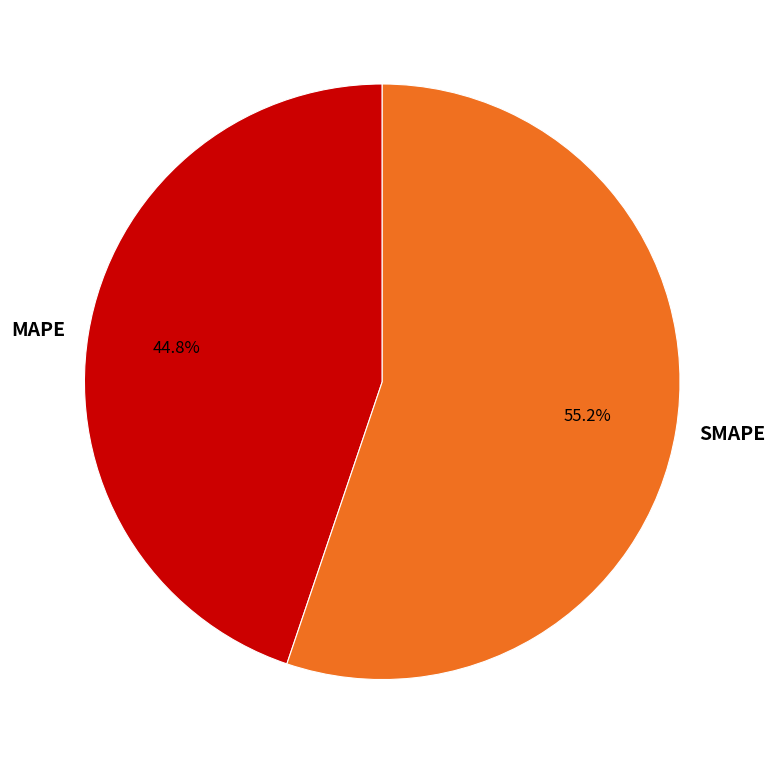

What is the largest slice in the pie chart?

SMAPE